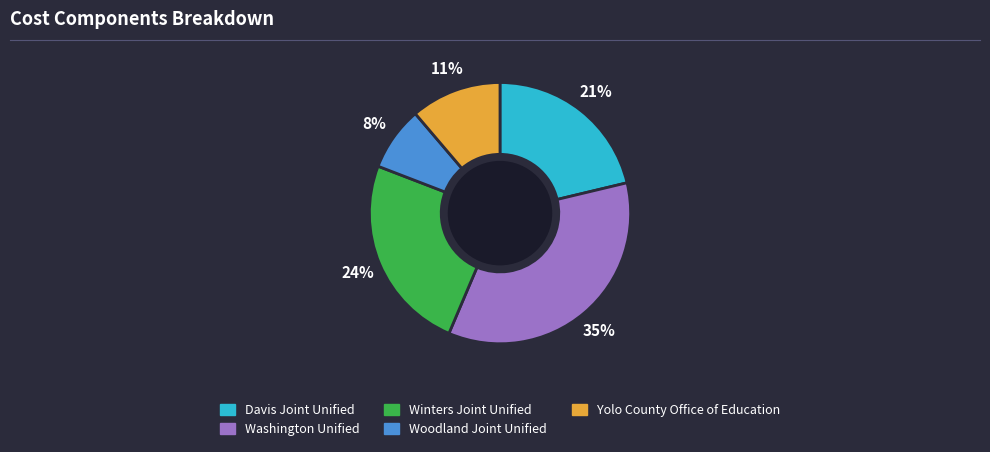

What percentage is the Winters Joint Unified slice, to the nearest percent?

24%